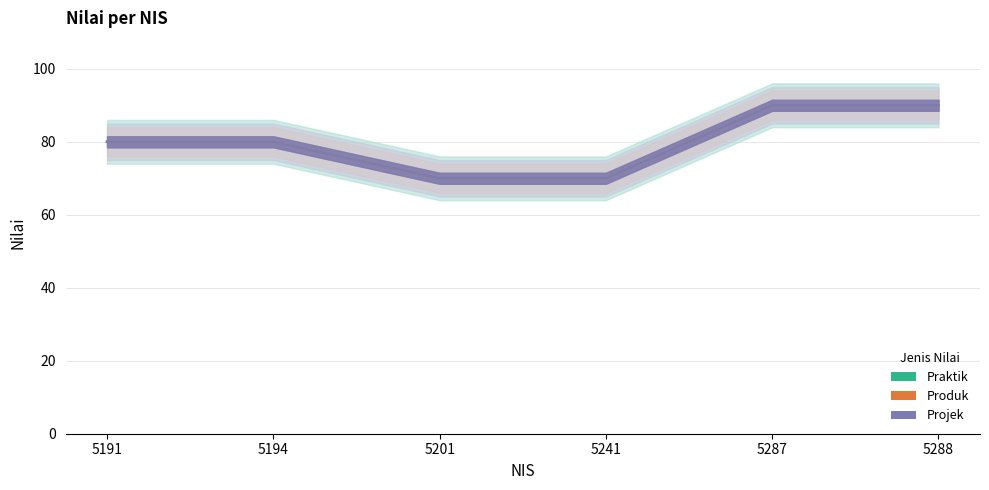

Reading left to right, transcribe all the data shown in this chart.

Praktik: 80	80	70	70	90	90
Produk: 80	80	70	70	90	90
Projek: 80	80	70	70	90	90